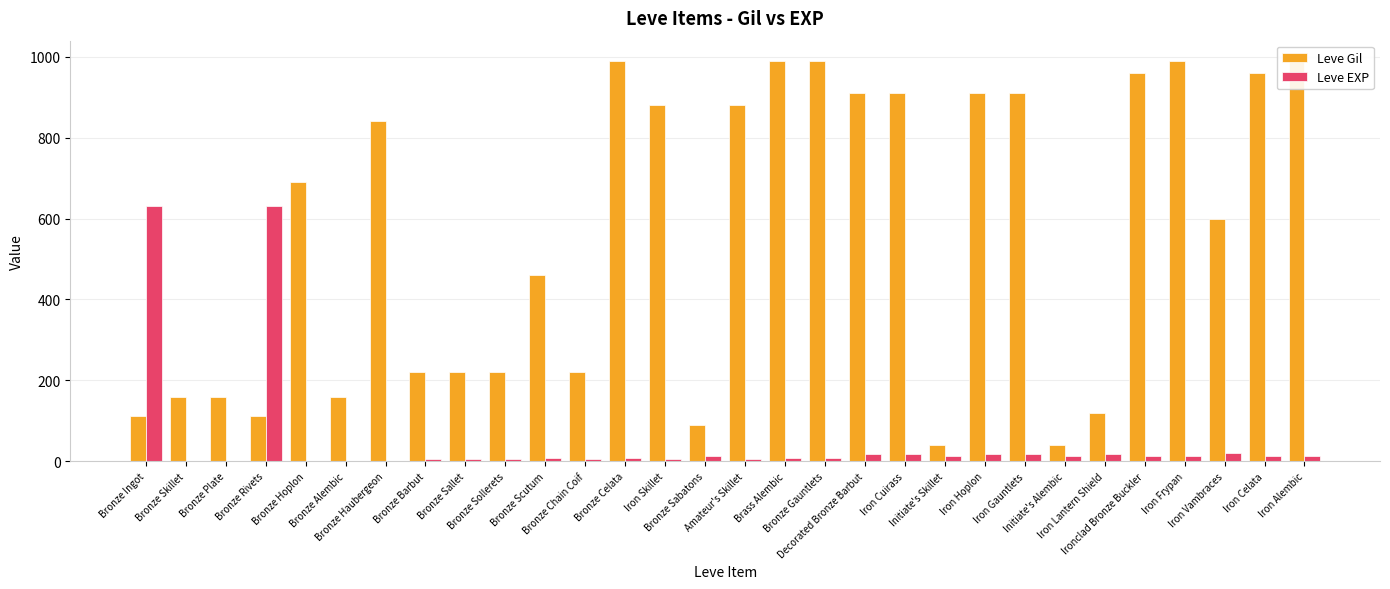

What are all the series names shown in the legend?

Leve Gil, Leve EXP